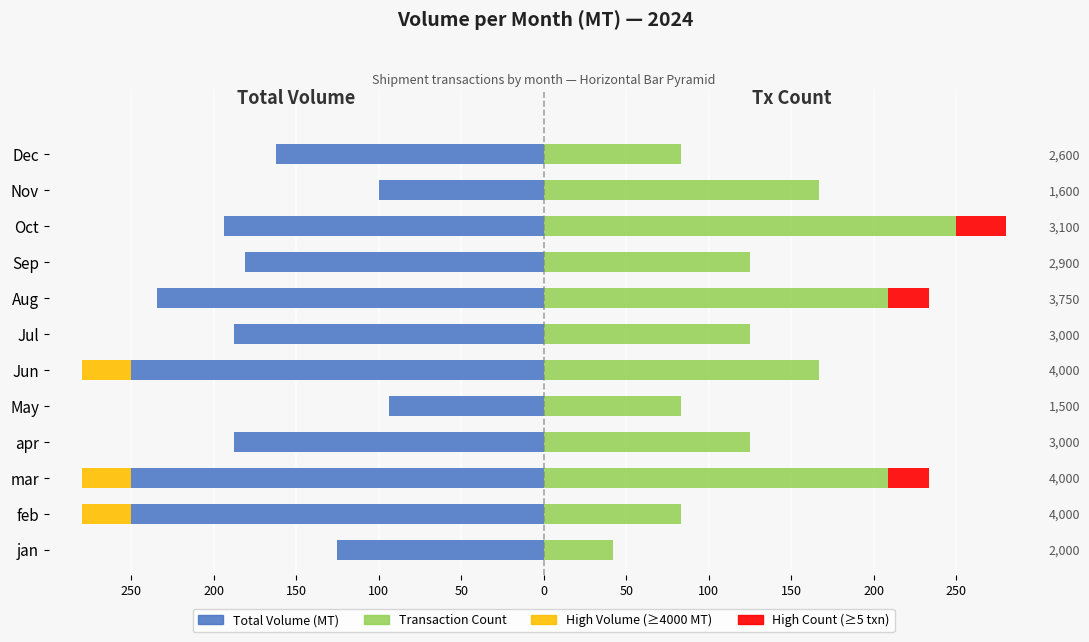

Reading right to left, what are all the values shown in this chart?

Total Volume (MT): -162.5	-100.0	-193.8	-181.2	-234.4	-187.5	-250.0	-93.8	-187.5	-250.0	-250.0	-125.0
Transaction Count: 83.3	166.7	250.0	125.0	208.3	125.0	166.7	83.3	125.0	208.3	83.3	41.7